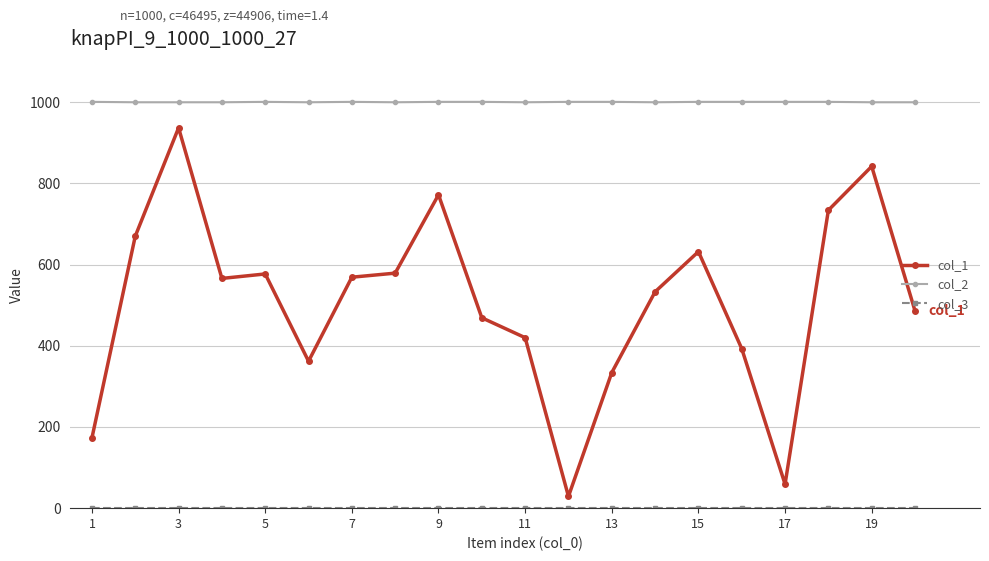

What is the greatest value displayed?

1001